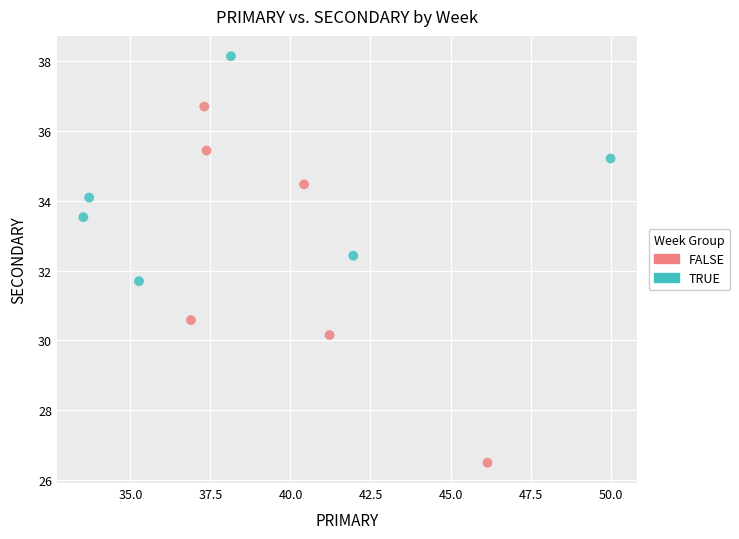

Which series contains the lowest Y value?

FALSE